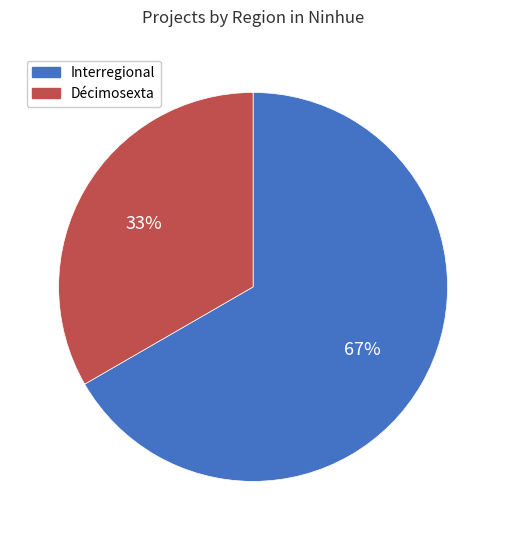

What is the ratio of the value at Interregional to the value at Décimosexta?

2.0